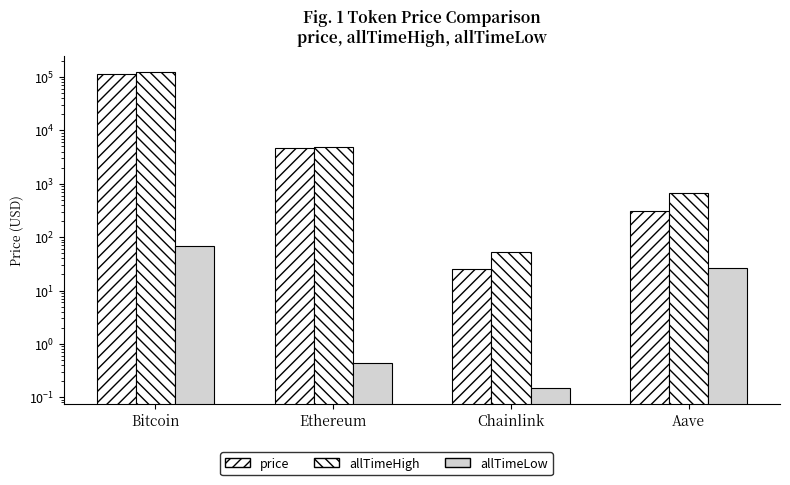

What is the difference between the price values at Bitcoin and Aave?

115644.4